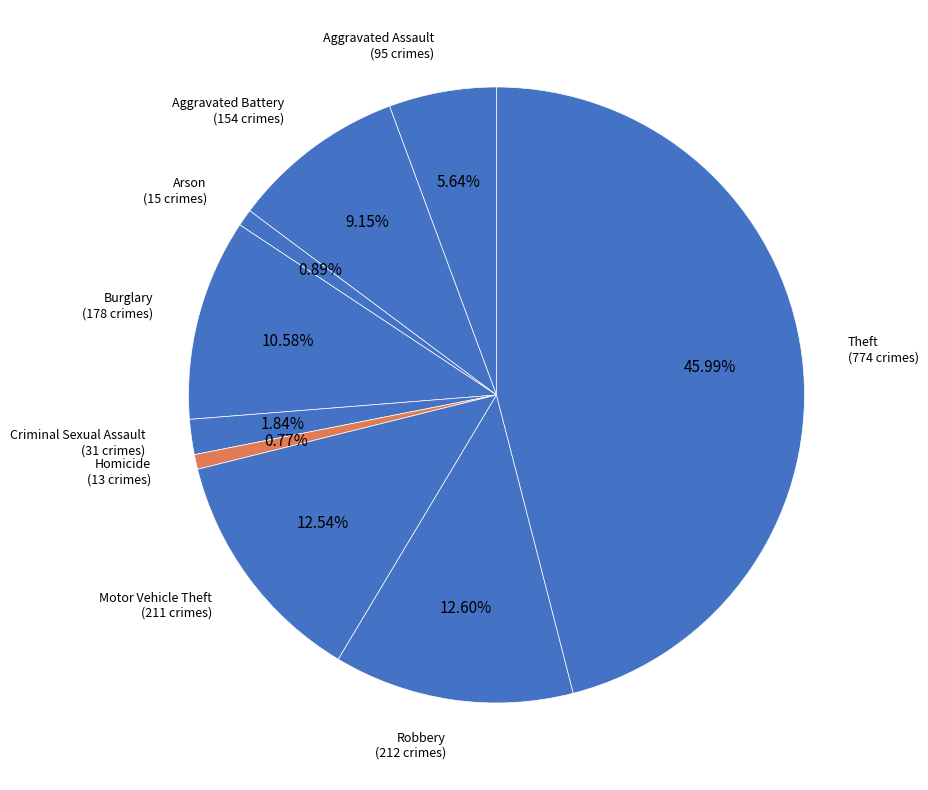

Count the number of slices in the pie.

9